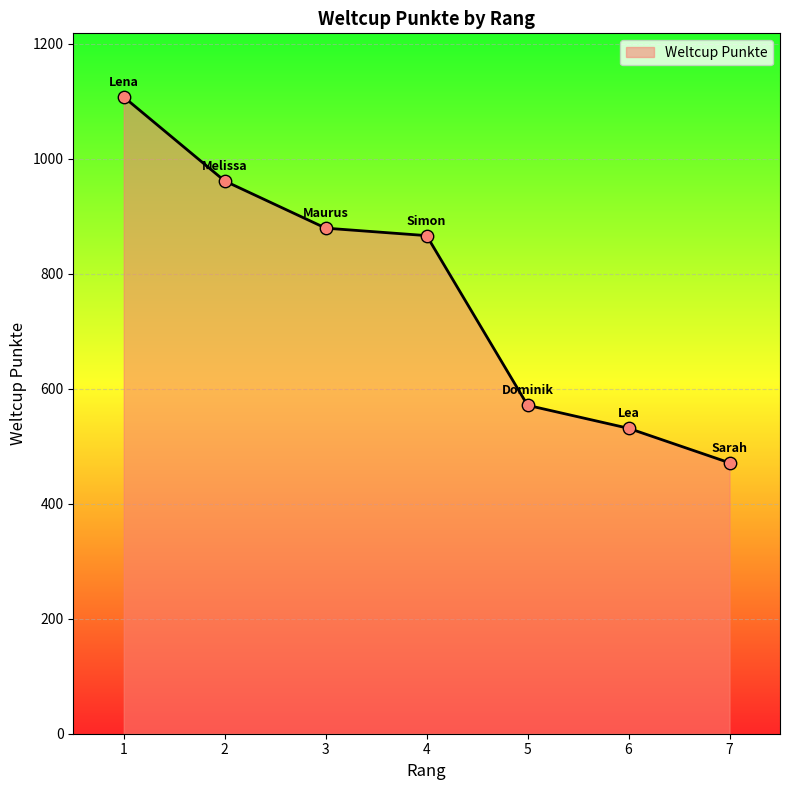

What is the ratio of the value at 1 to the value at 7?

2.4